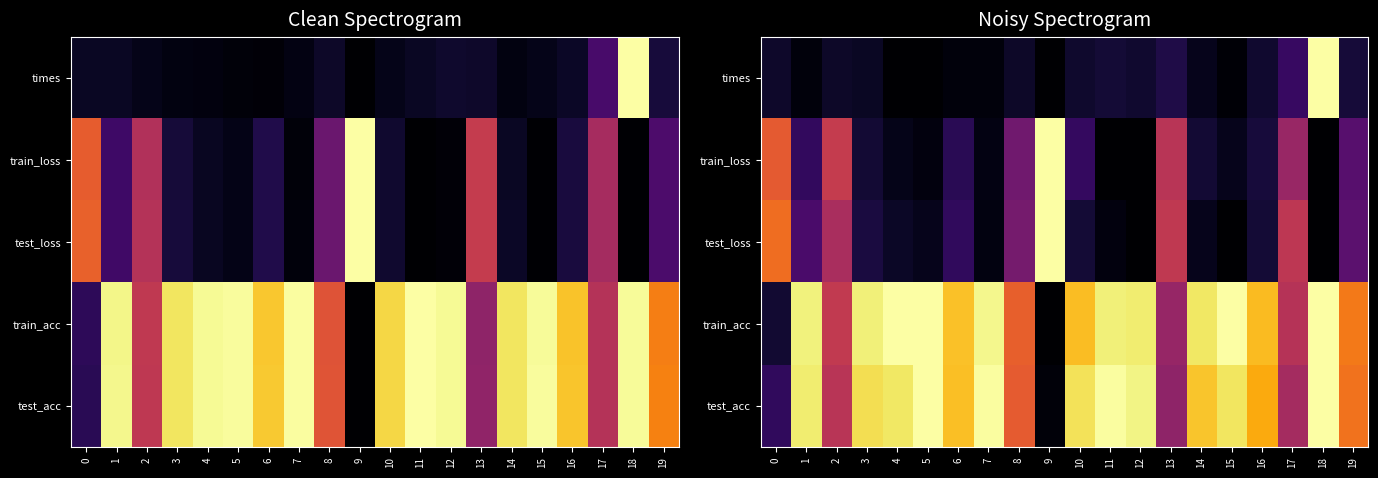

What is the approximate value of train_acc at 5?

1.0